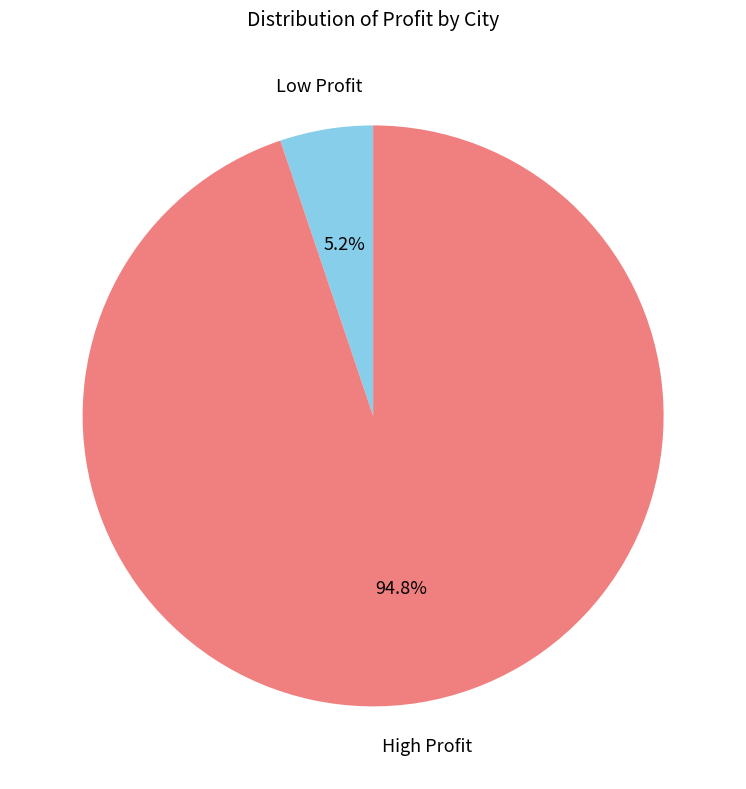

To the nearest percent, what is the average slice percentage?

50%